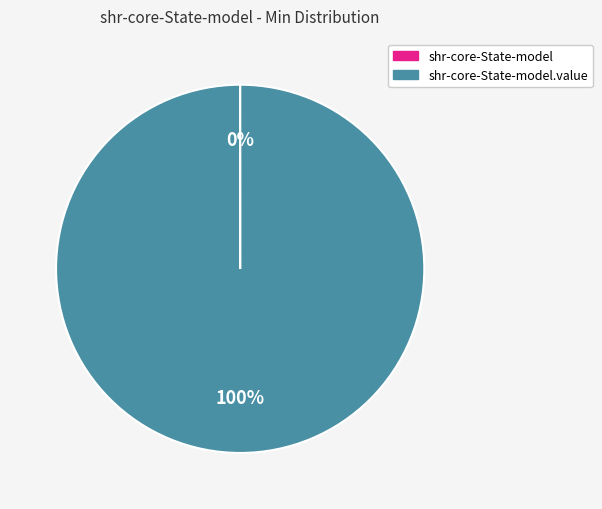

Is there any slice that represents more than half of the pie?

Yes